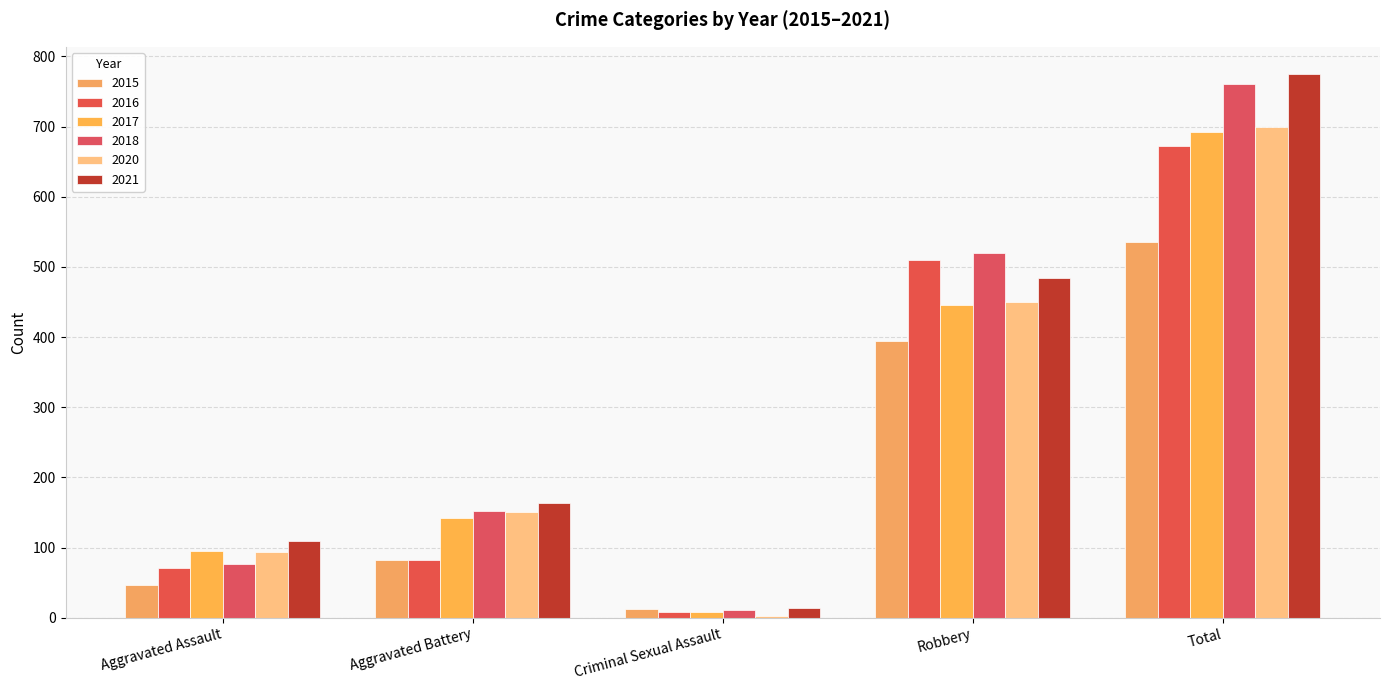

Rank the series at Total from highest to lowest value.

2021, 2018, 2020, 2017, 2016, 2015